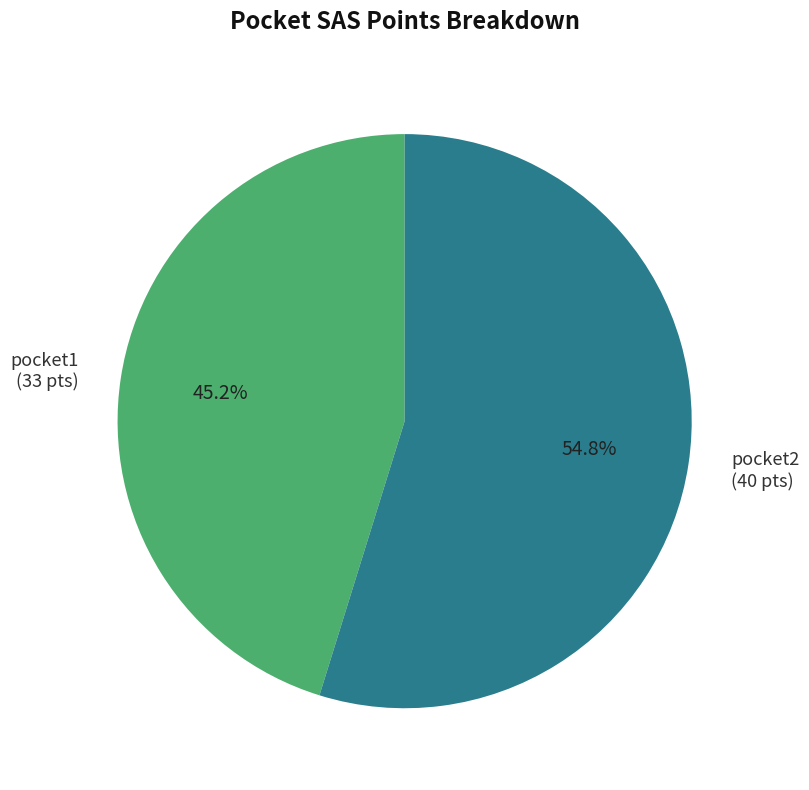

What percentage is the pocket1 slice, to the nearest percent?

45%